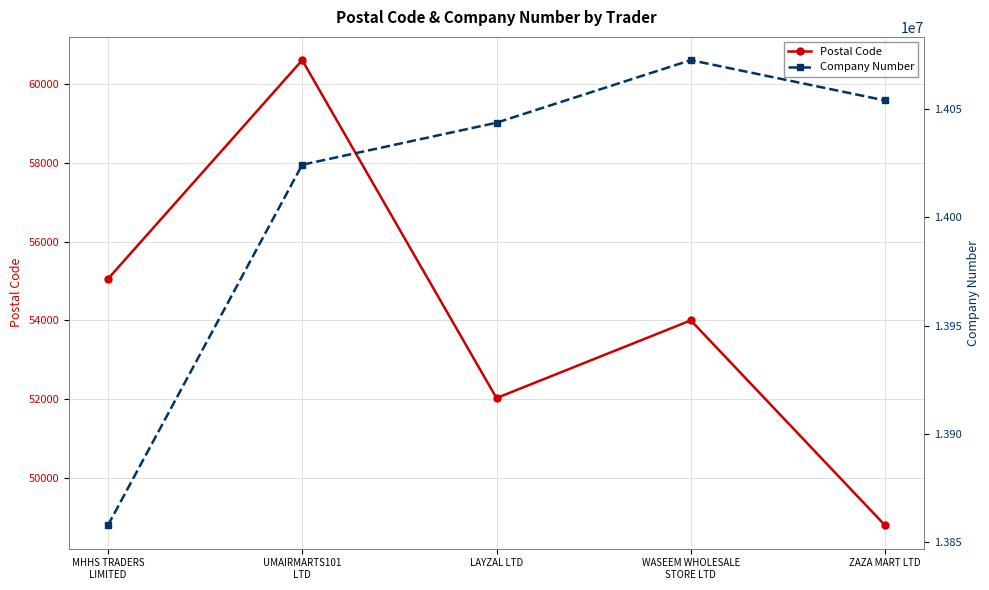

Which category has the highest value across all series?

WASEEM WHOLESALE
STORE LTD